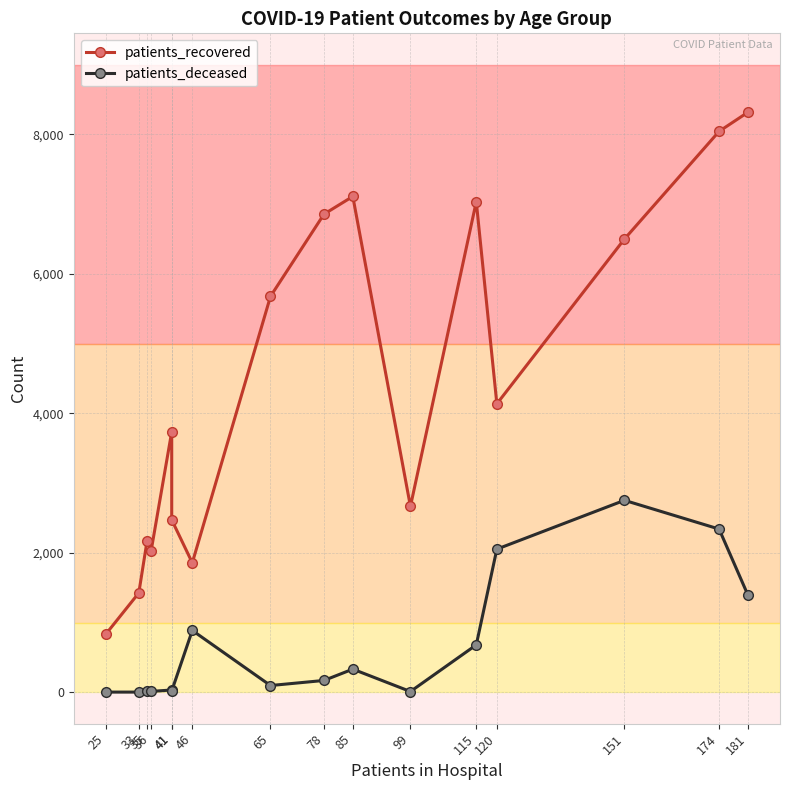

Reading left to right, transcribe all the data shown in this chart.

patients_recovered: 835	1425	2168	2031	3737	2473	1857	5678	6857	7111	2666	7036	4137	6500	8044	8318
patients_deceased: 3	3	12	13	33	19	887	97	170	332	11	680	2053	2753	2341	1395